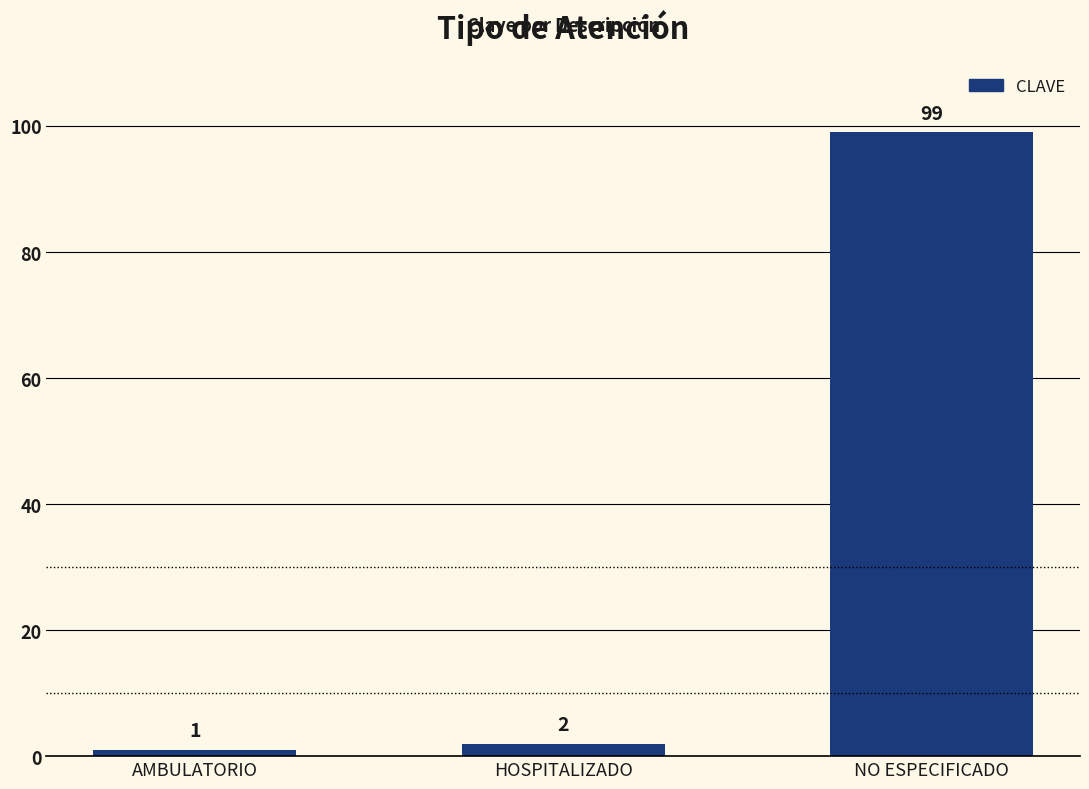

Reading left to right, extract all data points from this chart.

1	2	99